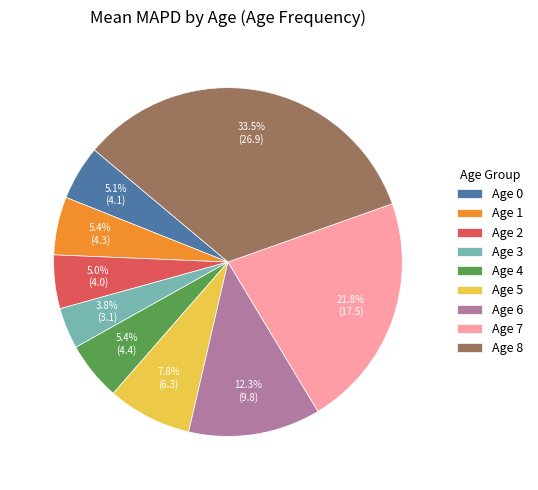

To the nearest percent, what percentage of the pie is Age 4?

5%